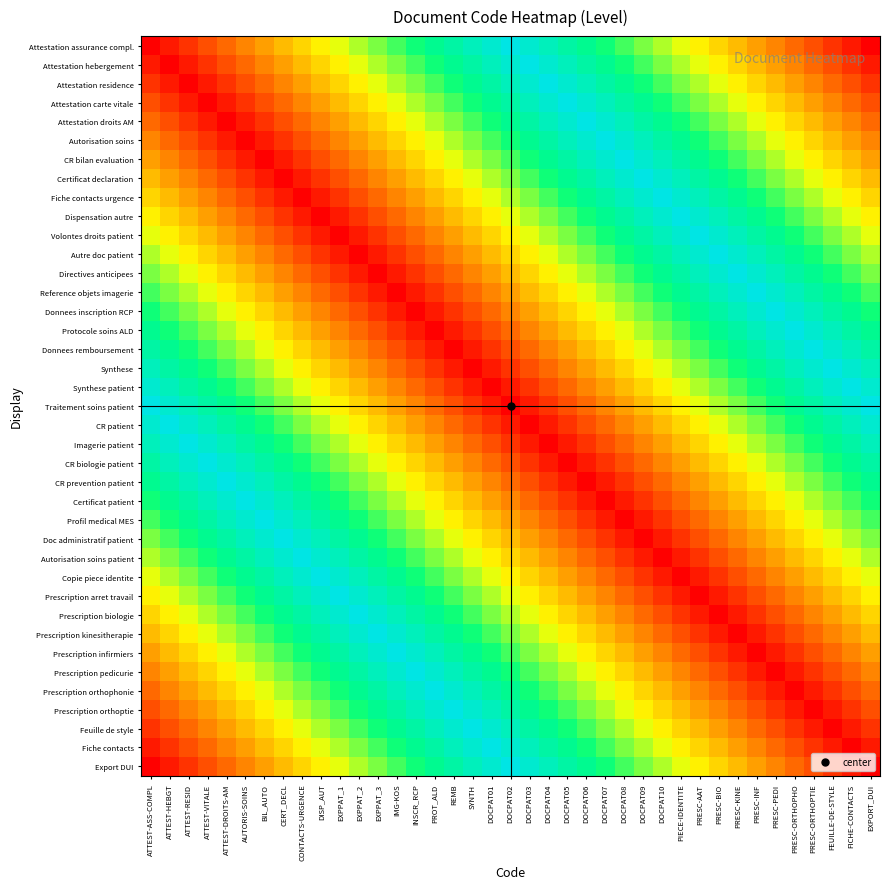

What is the difference between the highest and lowest values at DOCPAT08?

0.7